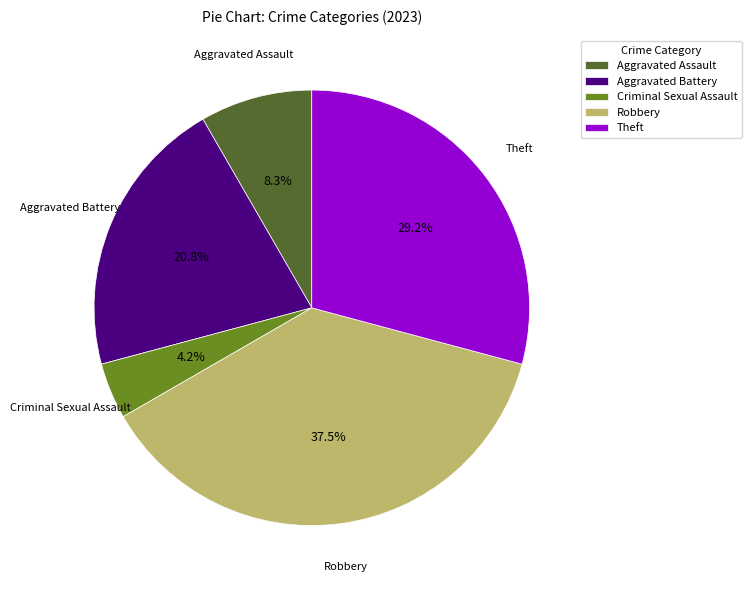

Rank the categories by value from lowest to highest.

Criminal Sexual Assault, Aggravated Assault, Aggravated Battery, Theft, Robbery